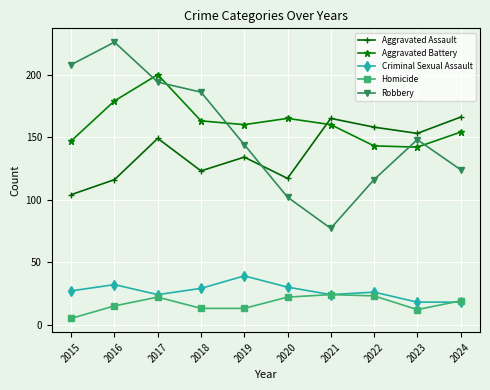

What is the difference between the highest and lowest values at 2019?

147